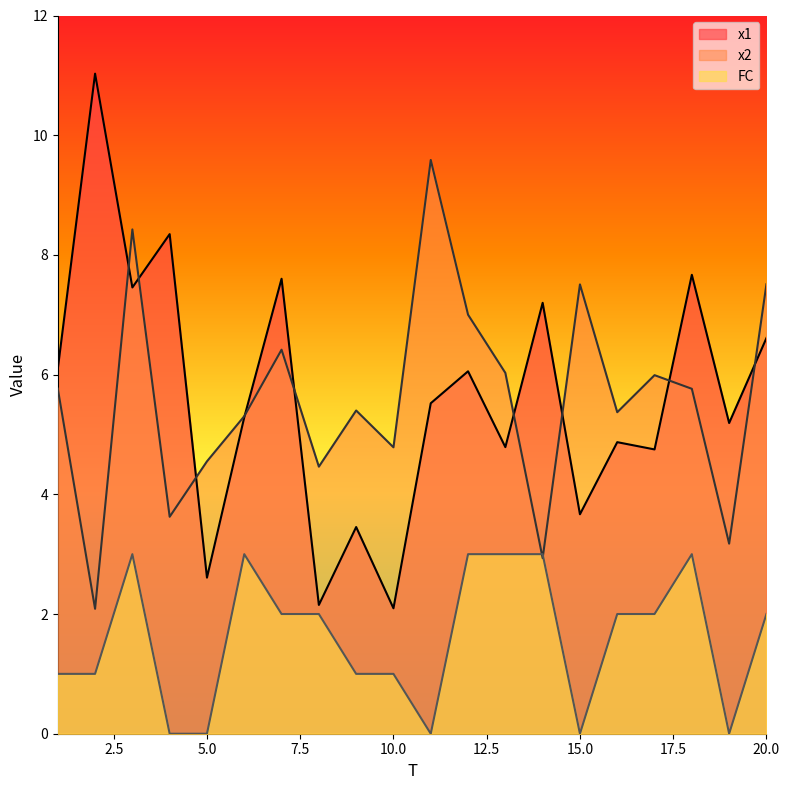

What is the sum of all x1 values?

112.4